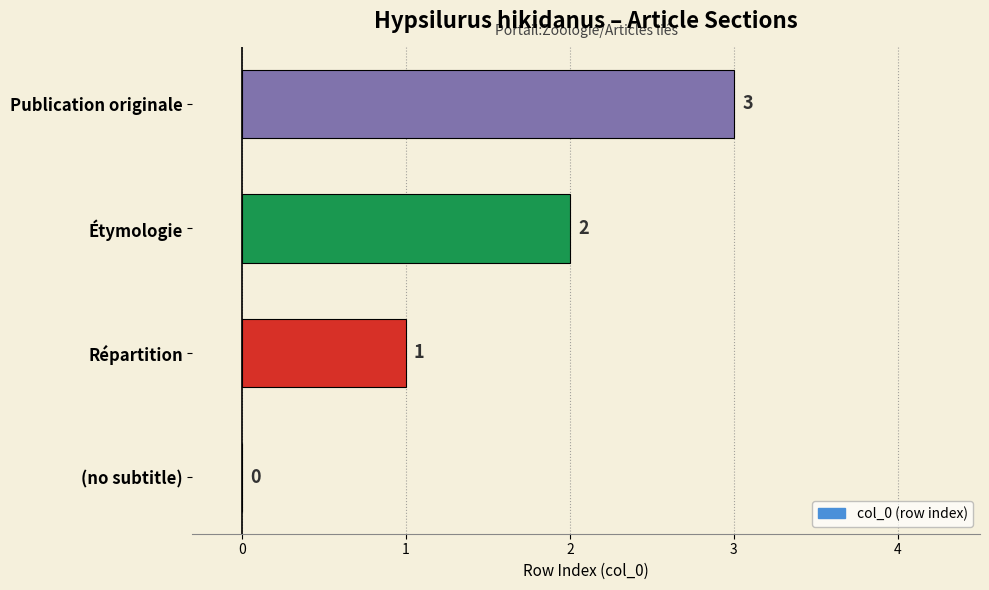

Which label corresponds to the largest value in the chart?

Publication originale